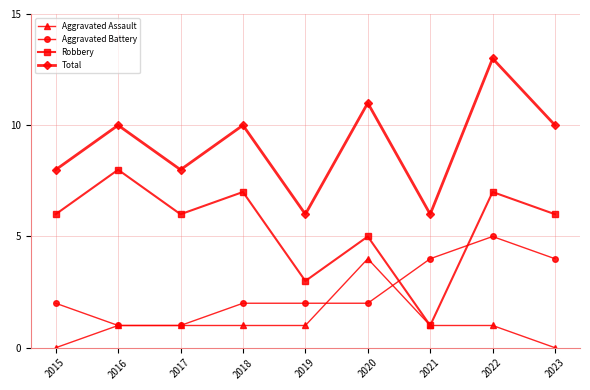

Does the chart display data point markers on the line(s)?

Yes